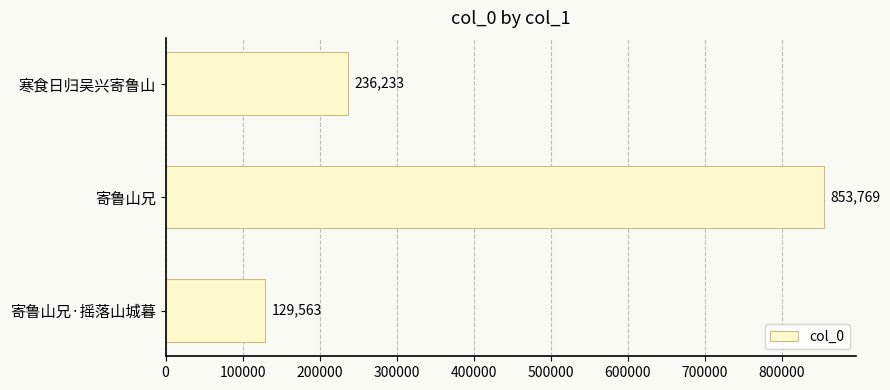

Reading top to bottom, extract all data points from this chart.

寒食日归吴兴寄鲁山=236233	寄鲁山兄=853769	寄鲁山兄·摇落山城暮=129563